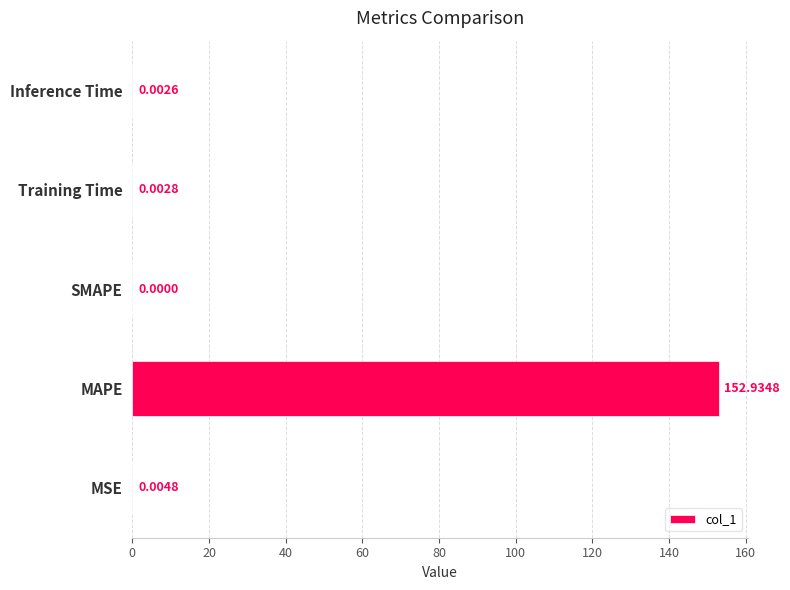

Which label corresponds to the largest value in the chart?

MAPE